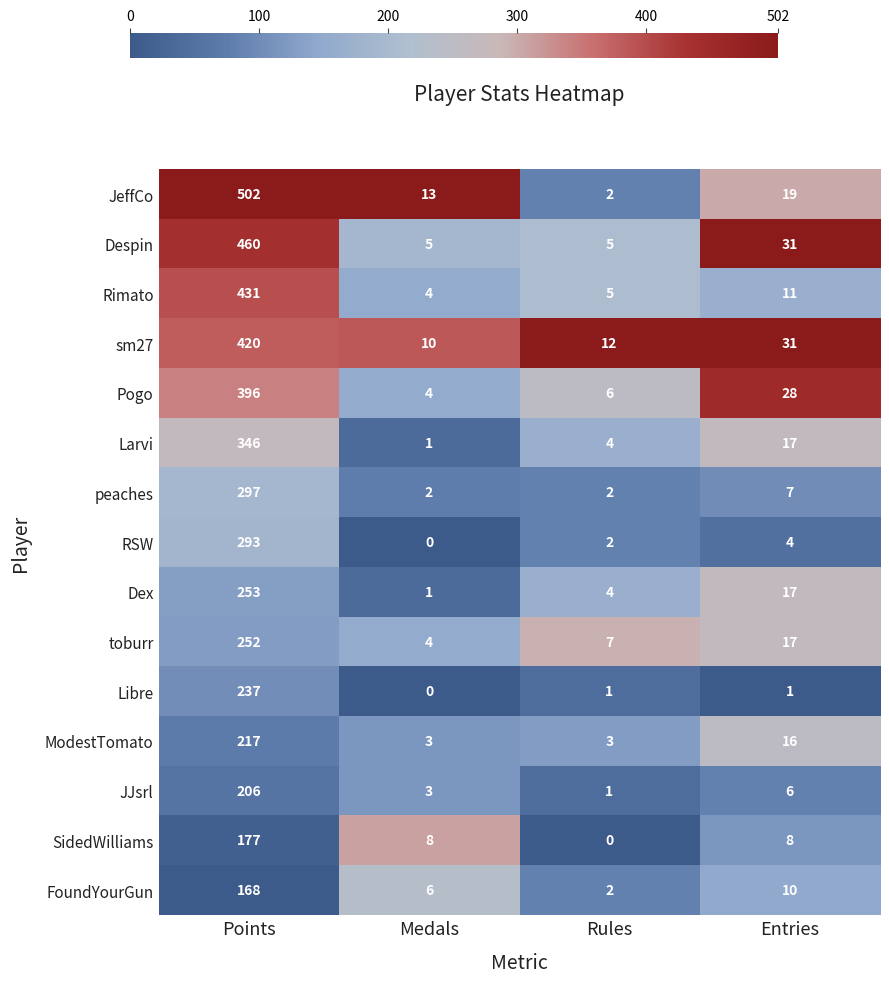

At which category is the sum across all series the highest?

Points